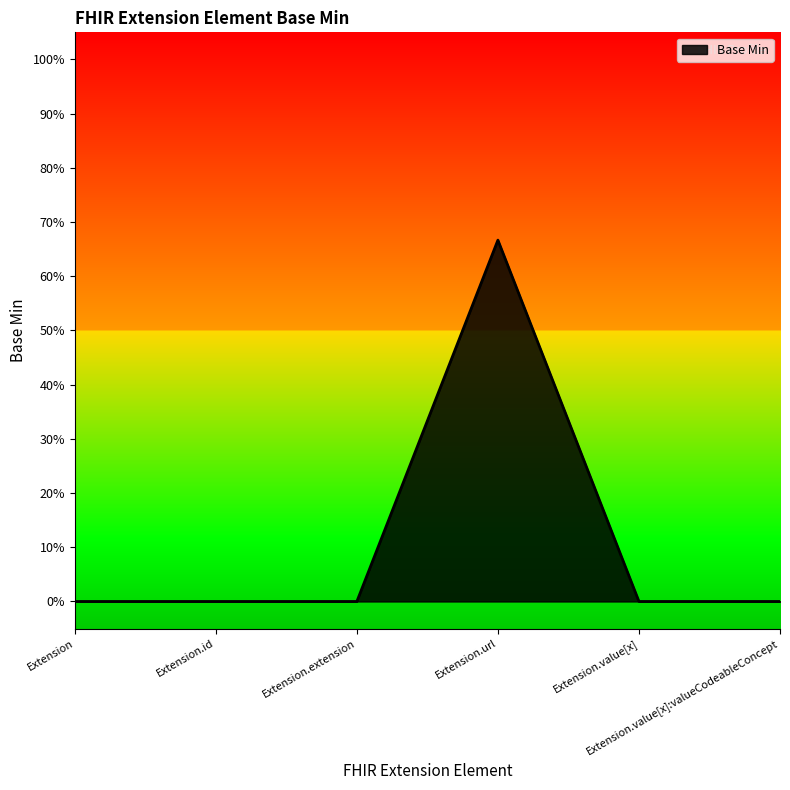

True or false: the data has more than 0 interior local peaks.

True